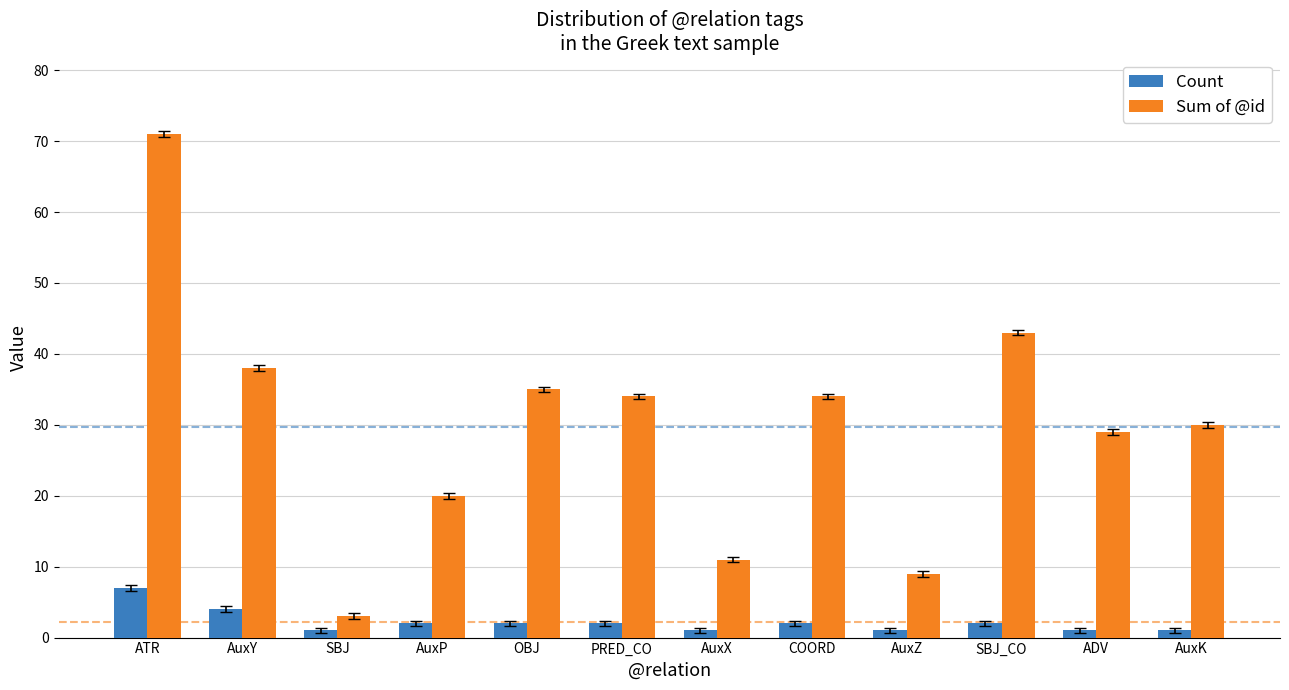

What are all the series names shown in the legend?

Count, Sum of @id